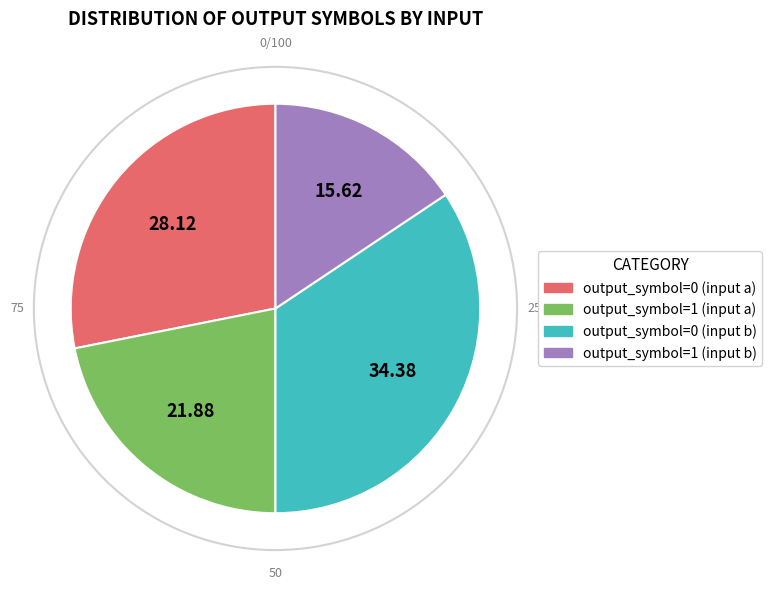

Is there a majority slice in this chart?

No